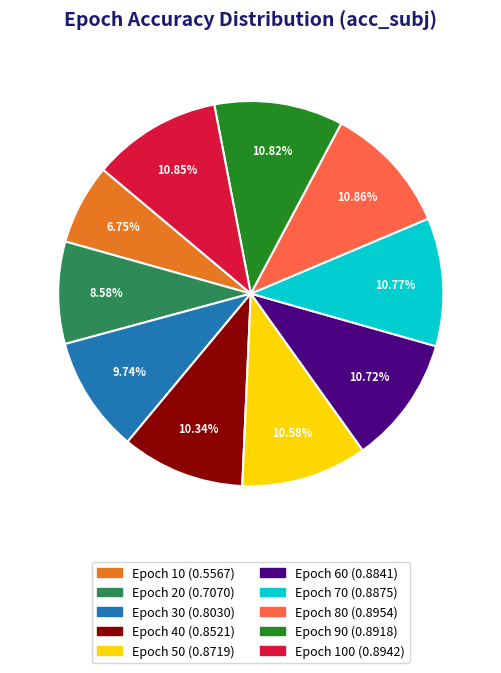

Is there any slice that represents more than half of the pie?

No